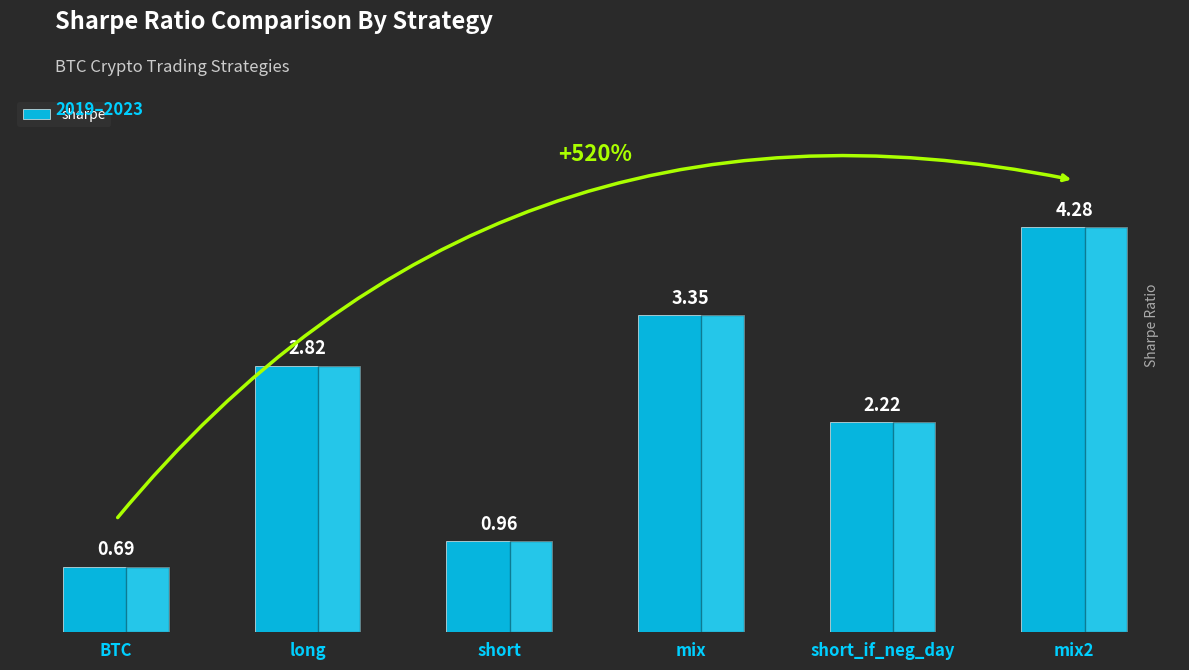

What is the difference between the maximum and minimum values?

3.6